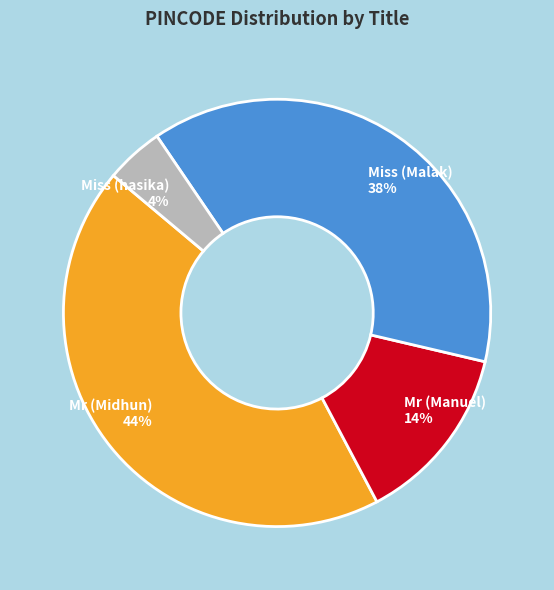

Does any single category account for the majority?

No